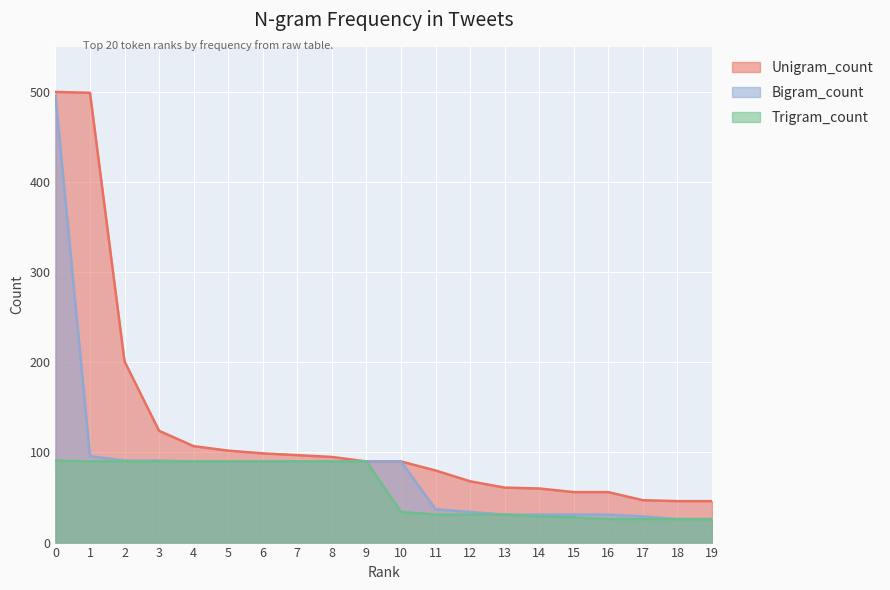

How many categories are shown in the chart?

20